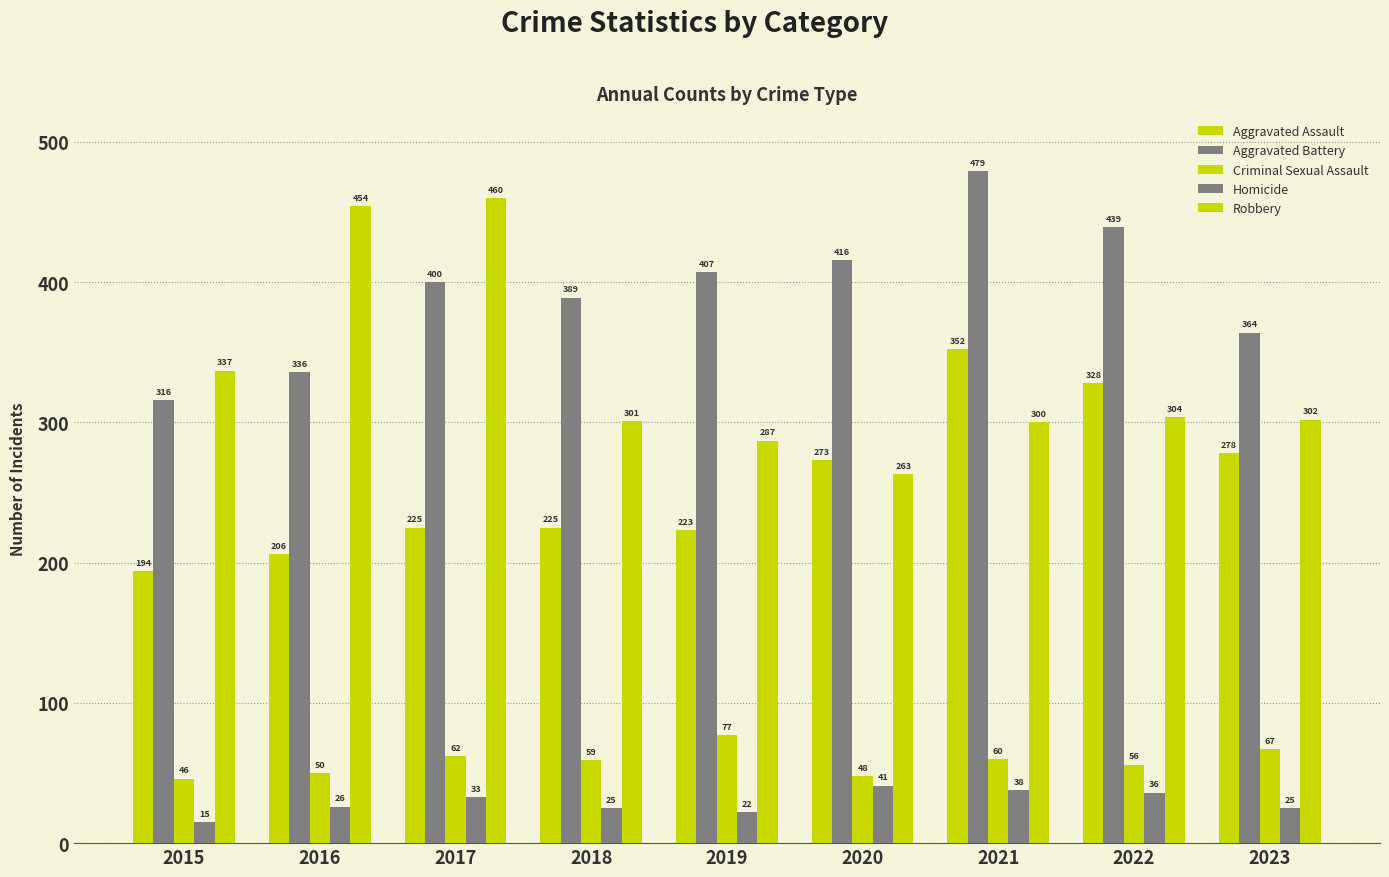

Count the number of data series in this chart.

5